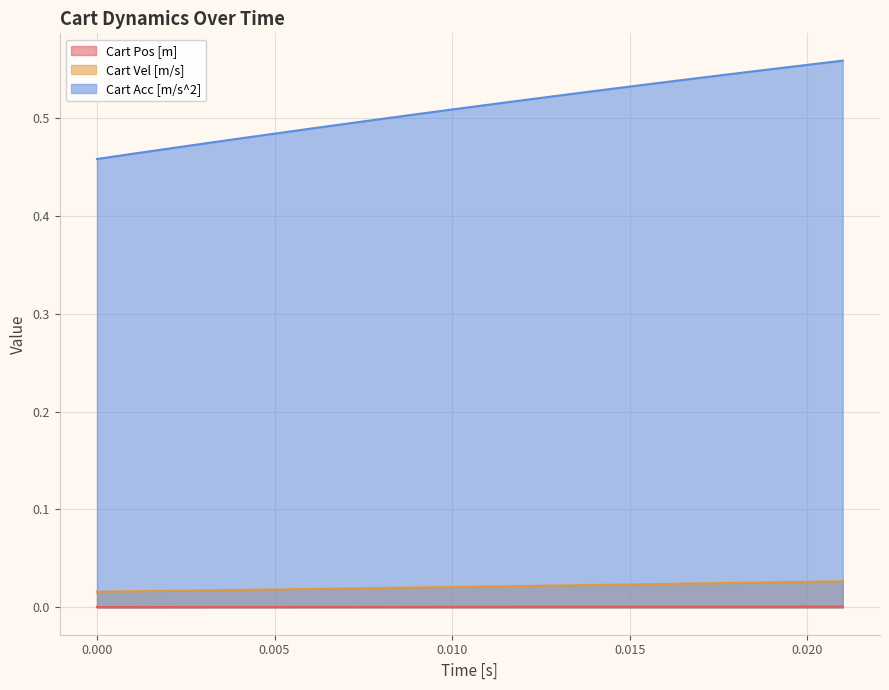

What is the sum of all Cart Vel [m/s] values?

0.4